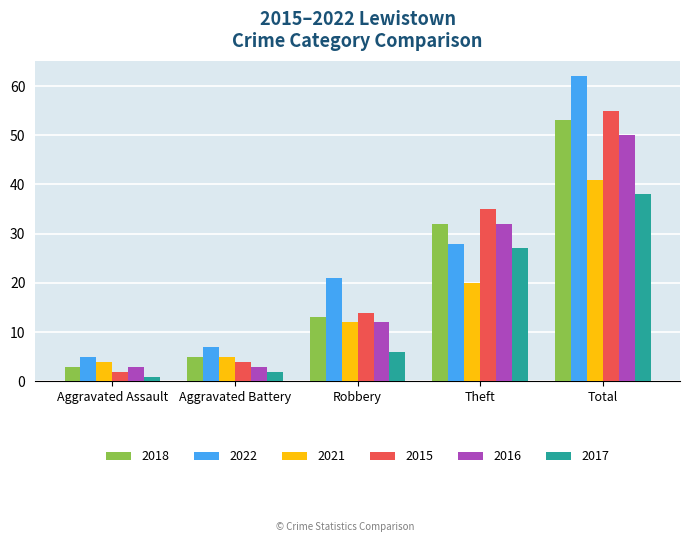

Which series changed the most between Theft and Total?

2022